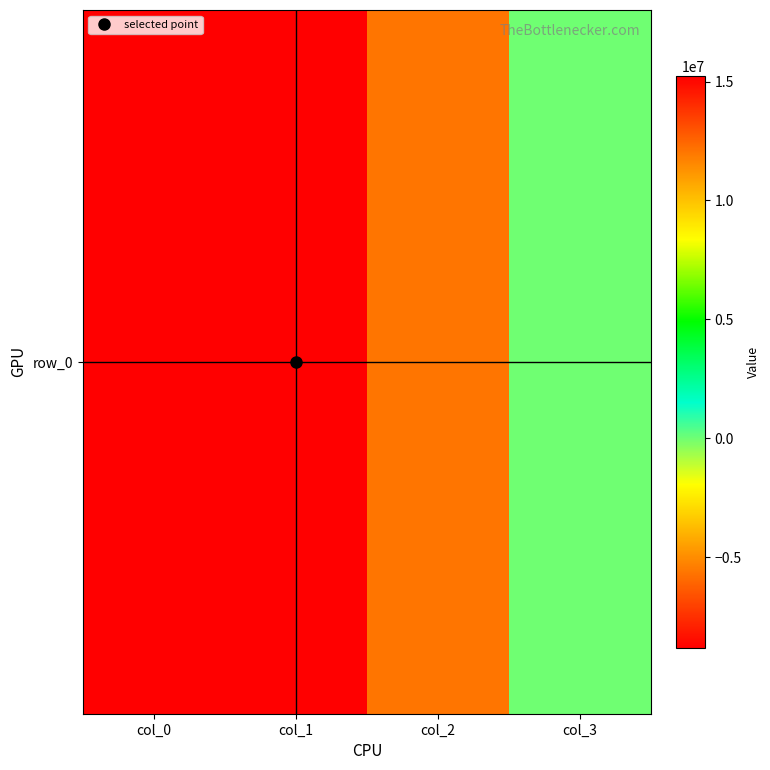

What is the difference between the maximum and minimum values?

24050005